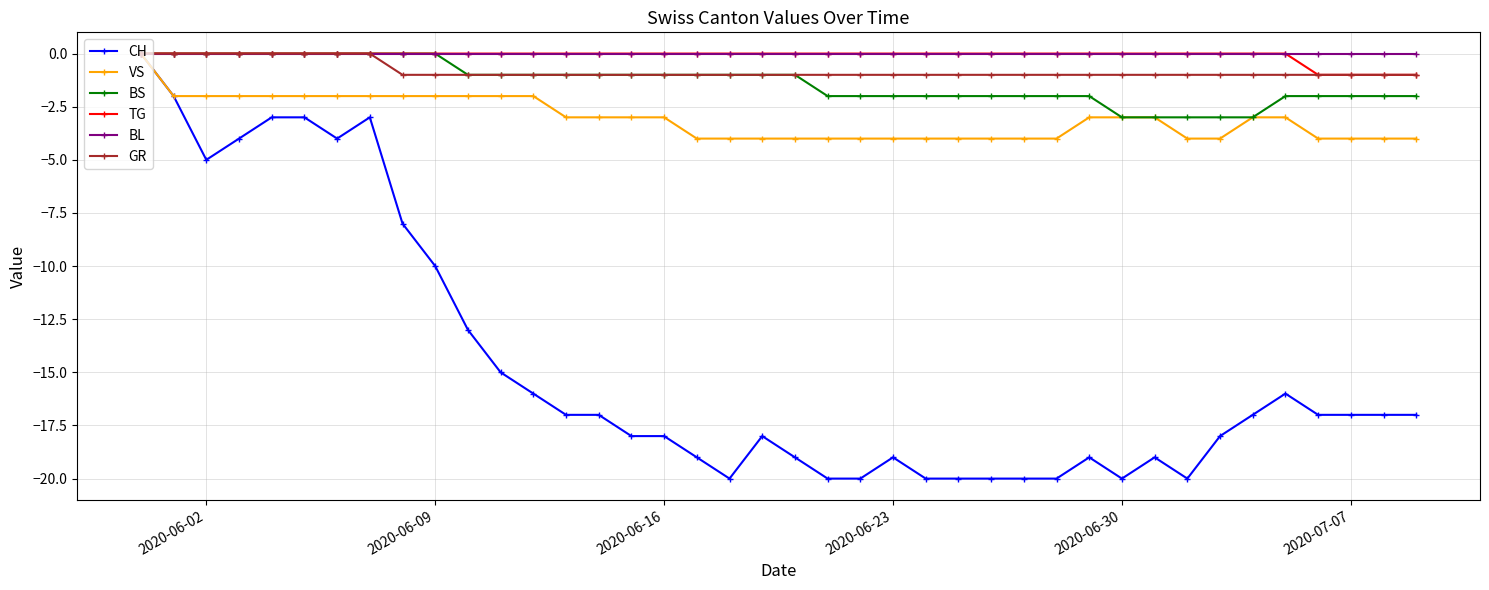

Reading left to right, what are all the values shown in this chart?

CH: 0	-2	-5	-4	-3	-3	-4	-3	-8	-10	-13	-15	-16	-17	-17	-18	-18	-19	-20	-18	-19	-20	-20	-19	-20	-20	-20	-20	-20	-19	-20	-19	-20	-18	-17	-16	-17	-17	-17	-17
VS: 0	-2	-2	-2	-2	-2	-2	-2	-2	-2	-2	-2	-2	-3	-3	-3	-3	-4	-4	-4	-4	-4	-4	-4	-4	-4	-4	-4	-4	-3	-3	-3	-4	-4	-3	-3	-4	-4	-4	-4
BS: 0	0	0	0	0	0	0	0	0	0	-1	-1	-1	-1	-1	-1	-1	-1	-1	-1	-1	-2	-2	-2	-2	-2	-2	-2	-2	-2	-3	-3	-3	-3	-3	-2	-2	-2	-2	-2
TG: 0	0	0	0	0	0	0	0	0	0	0	0	0	0	0	0	0	0	0	0	0	0	0	0	0	0	0	0	0	0	0	0	0	0	0	0	-1	-1	-1	-1
BL: 0	0	0	0	0	0	0	0	0	0	0	0	0	0	0	0	0	0	0	0	0	0	0	0	0	0	0	0	0	0	0	0	0	0	0	0	0	0	0	0
GR: 0	0	0	0	0	0	0	0	-1	-1	-1	-1	-1	-1	-1	-1	-1	-1	-1	-1	-1	-1	-1	-1	-1	-1	-1	-1	-1	-1	-1	-1	-1	-1	-1	-1	-1	-1	-1	-1